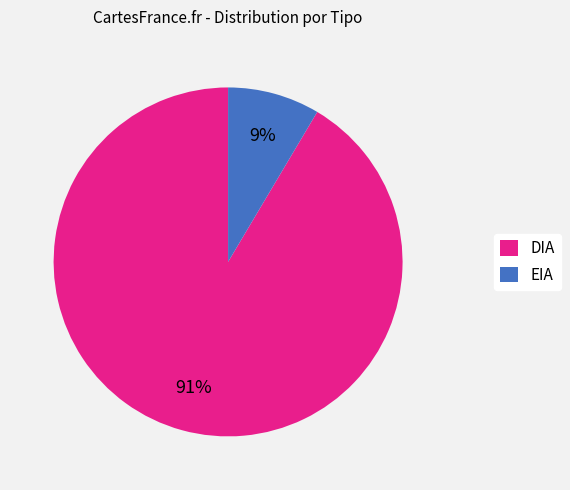

To the nearest percent, what percentage of the pie is EIA?

9%